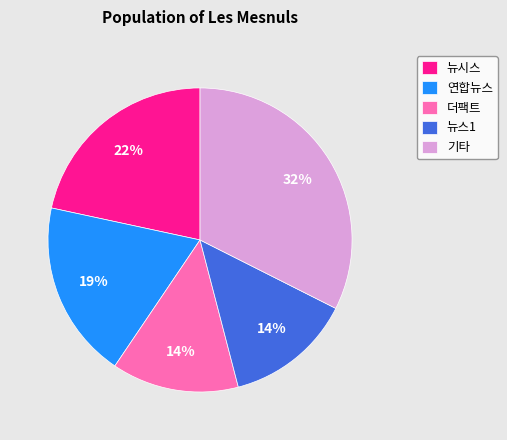

To the nearest percent, what portion does 기타 represent?

32%